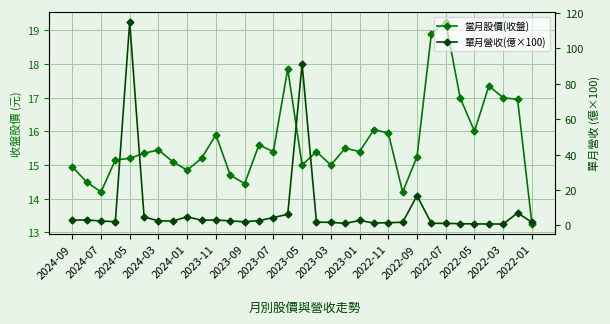

True or false: 單月營收(億×100) and 當月股價(收盤) cross at least once.

True